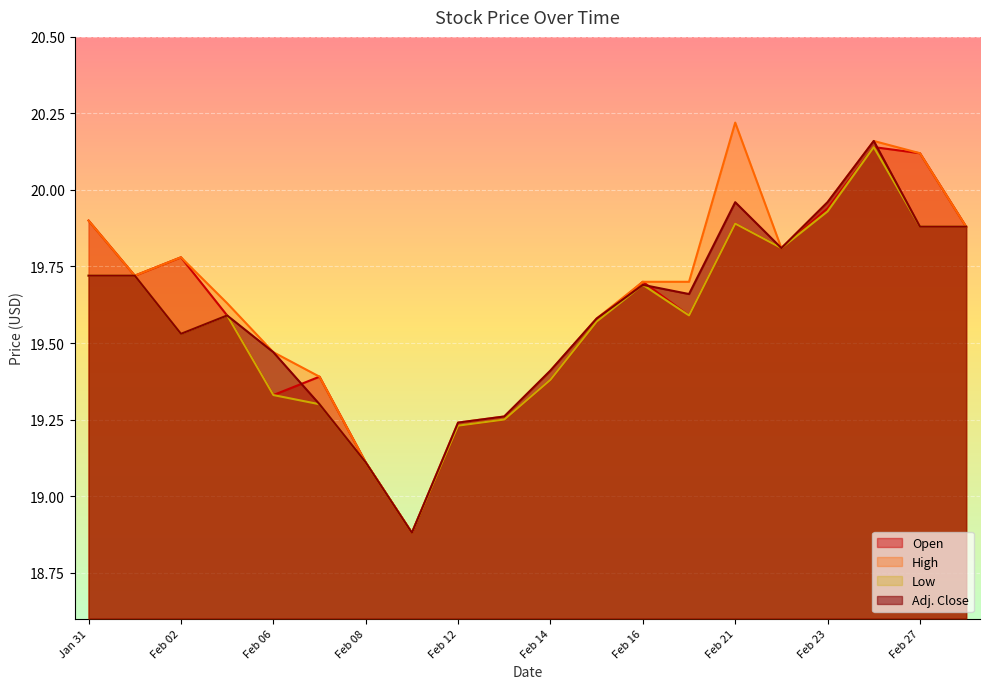

What is the difference between the Low values at Feb 14 and Feb 01?

0.3